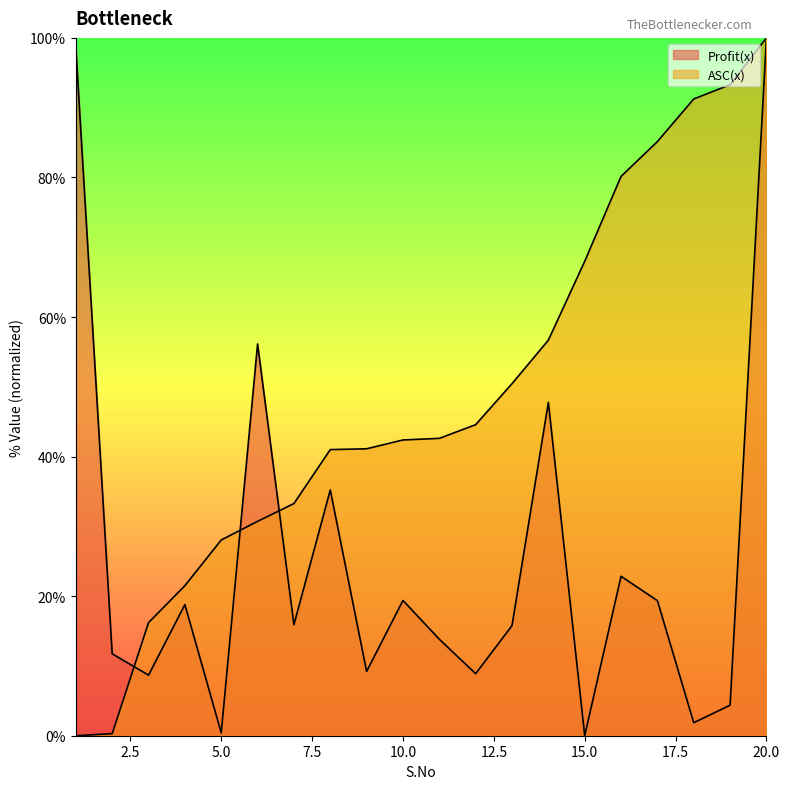

At which label does Profit(x) first exceed 15?

1